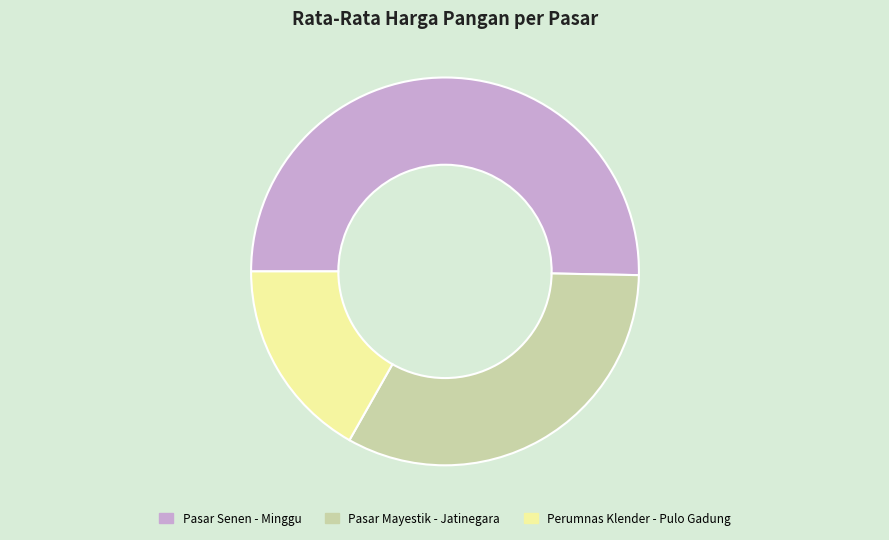

Which slice represents more than half of the pie?

Pasar Senen - Minggu